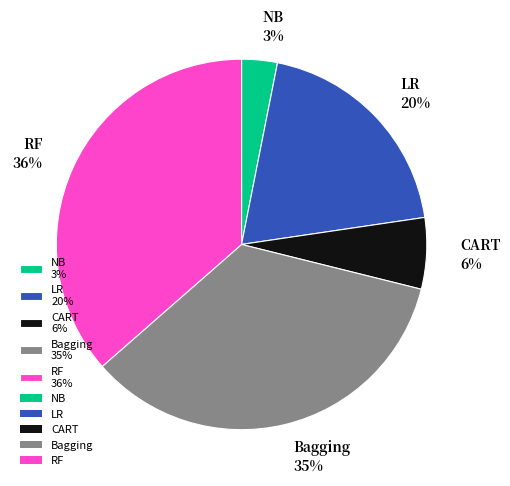

Is the sum of NB and LR greater than half?

No